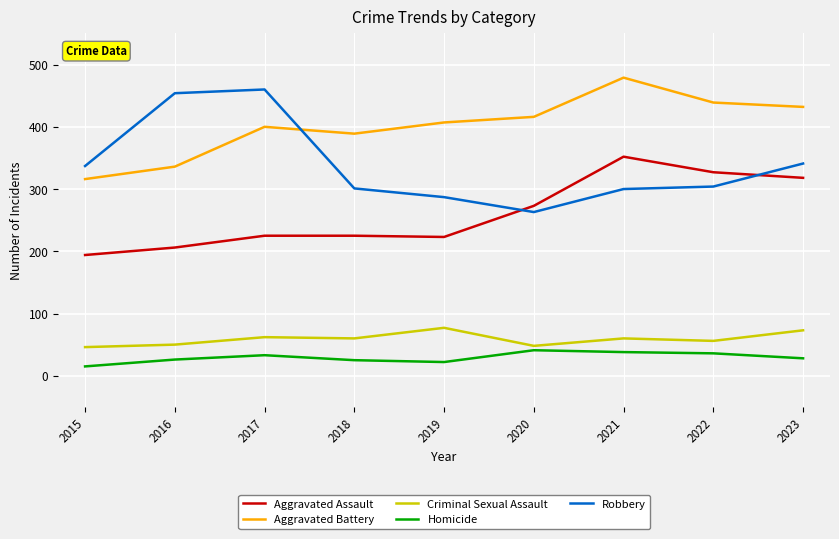

What is the highest value of the Robbery series?

460